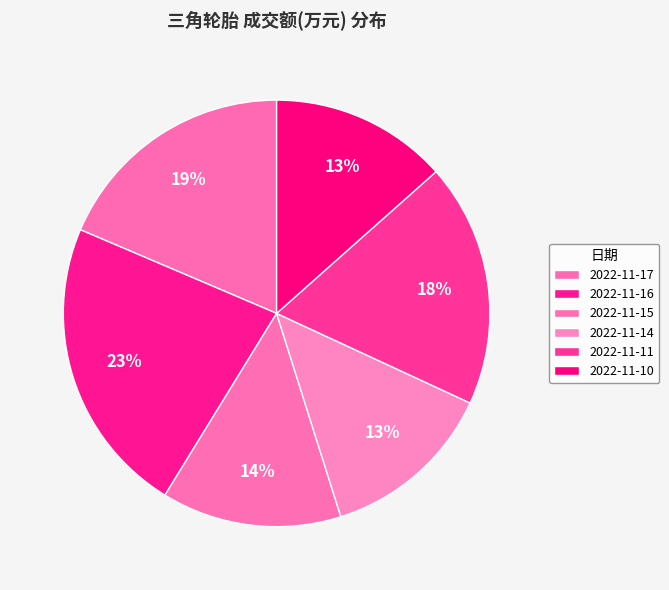

True or false: 2022-11-11 accounts for 18% of the total.

True